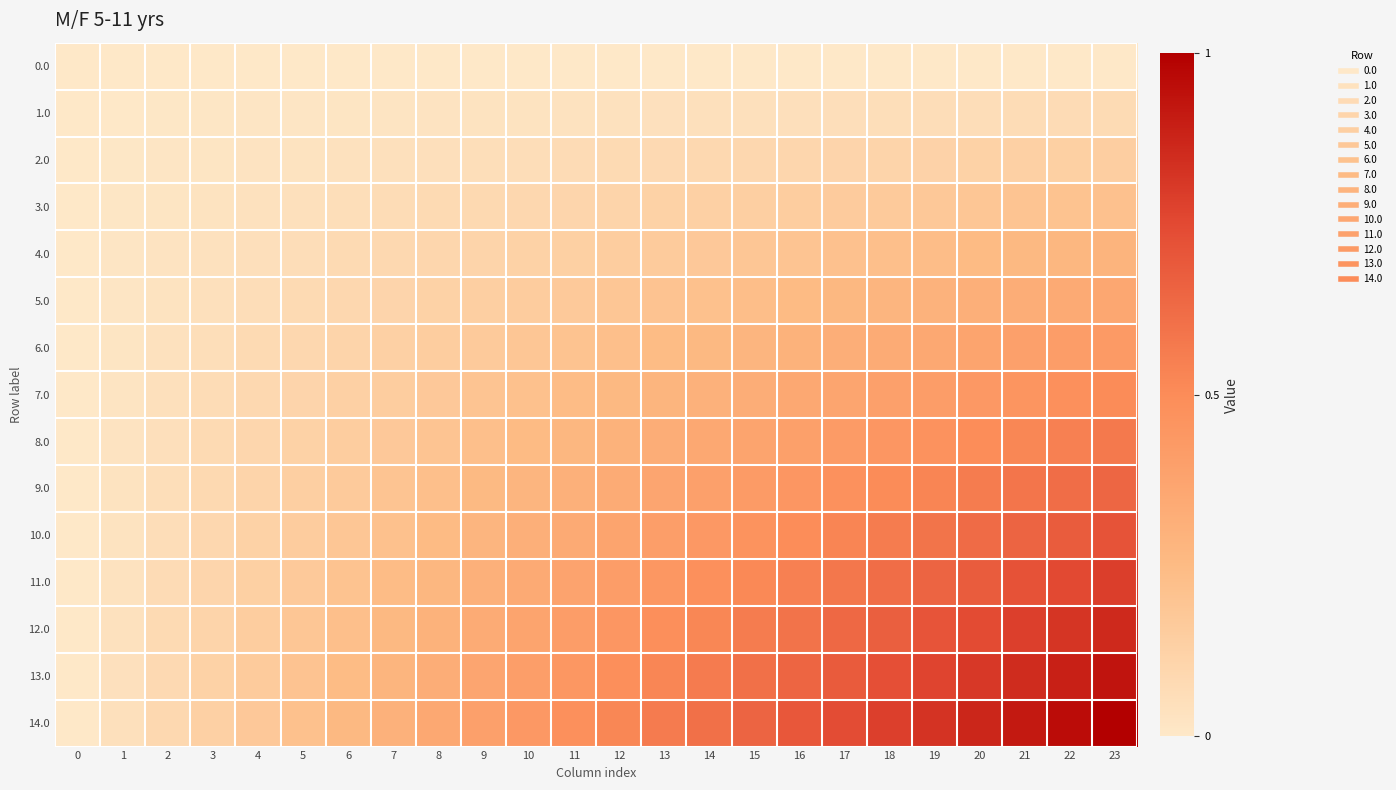

What is the maximum value shown in the chart?

1.0